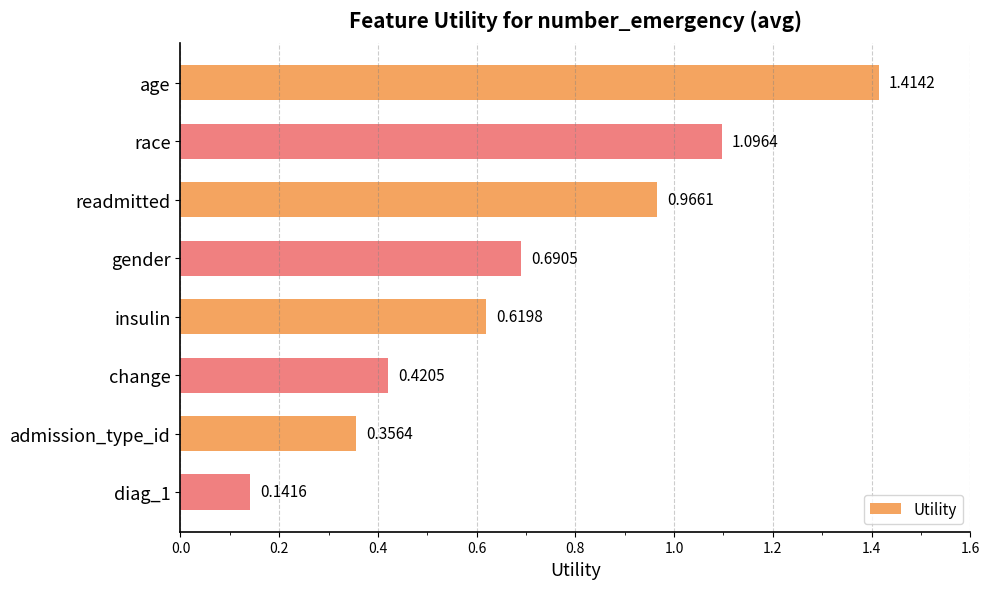

What is the difference between the maximum and minimum values?

1.3